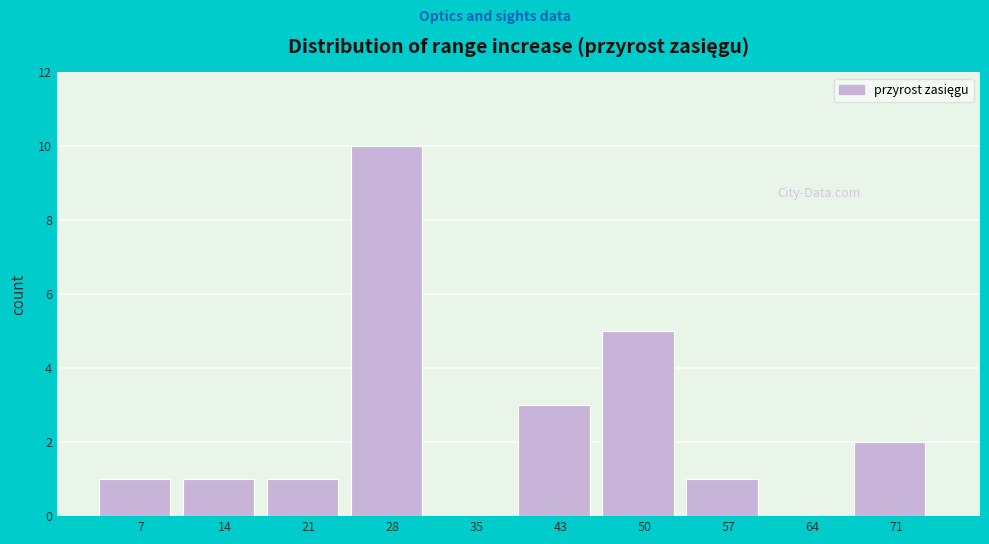

Reading left to right, transcribe this chart: for each bar, give the range it covers on the x-axis and its height. Neither the bar edges nor the heights are printed on the chart, so give them approximately, as read against the axes.

3.0 to 10.2: 1
10.2 to 17.4: 1
17.4 to 24.6: 1
24.6 to 31.8: 10
31.8 to 39.0: 0
39.0 to 46.2: 3
46.2 to 53.4: 5
53.4 to 60.6: 1
60.6 to 67.8: 0
67.8 to 75.0: 2